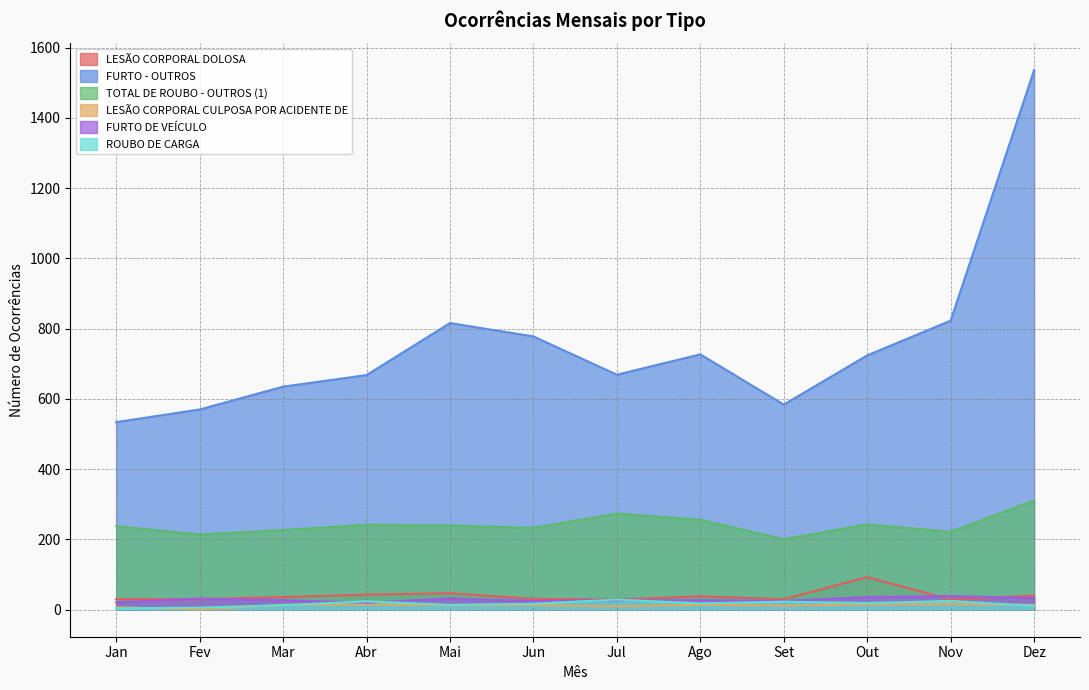

Rank the series at Set from highest to lowest value.

FURTO - OUTROS, TOTAL DE ROUBO - OUTROS (1), LESÃO CORPORAL DOLOSA, FURTO DE VEÍCULO, ROUBO DE CARGA, LESÃO CORPORAL CULPOSA POR ACIDENTE DE